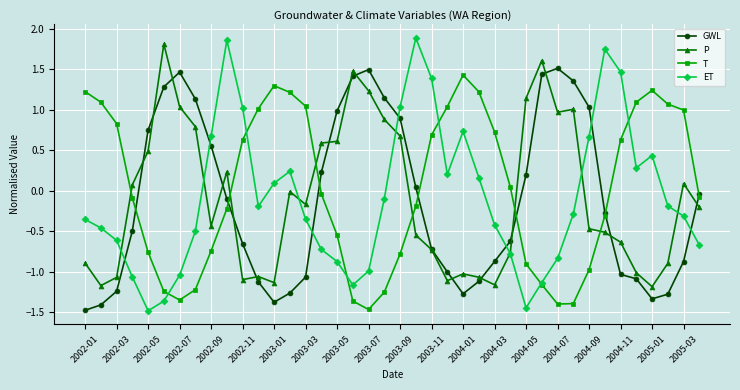

Does the chart have visible grid lines?

Yes